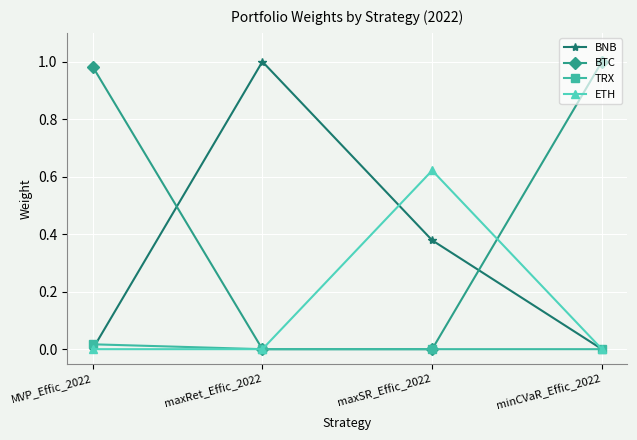

At how many categories does at least one series exceed 0?

4